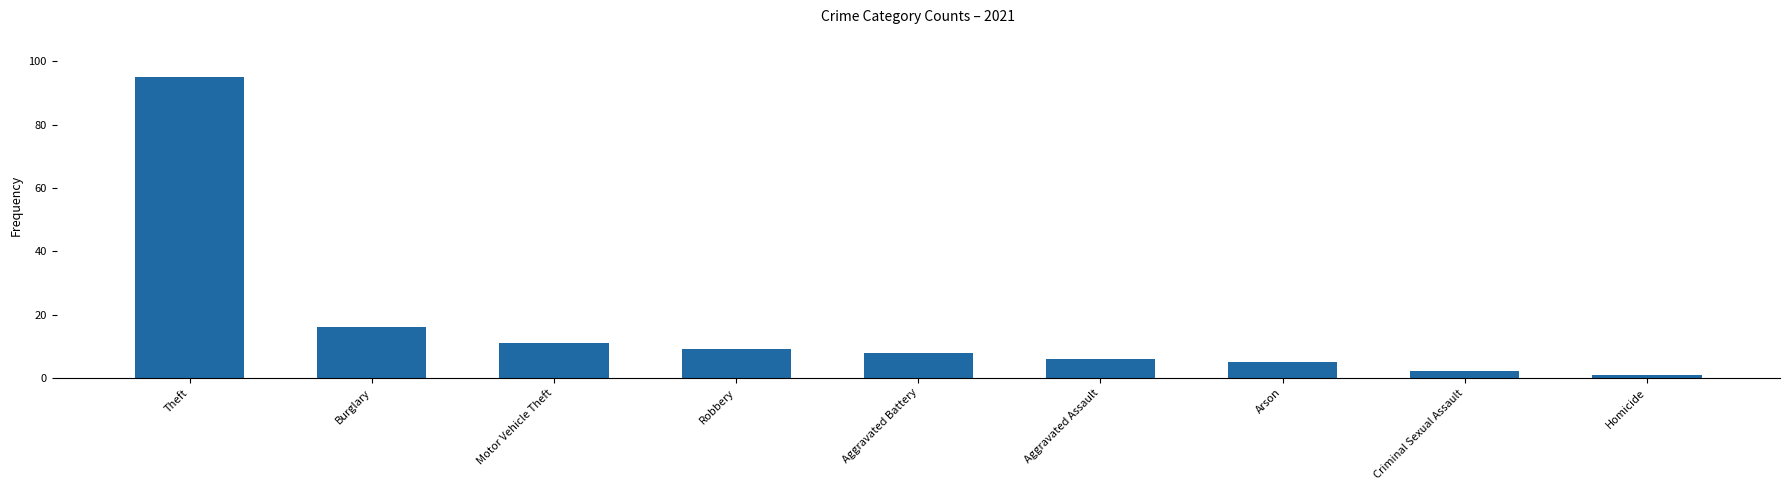

True or false: the data shows 6 at Burglary.

False